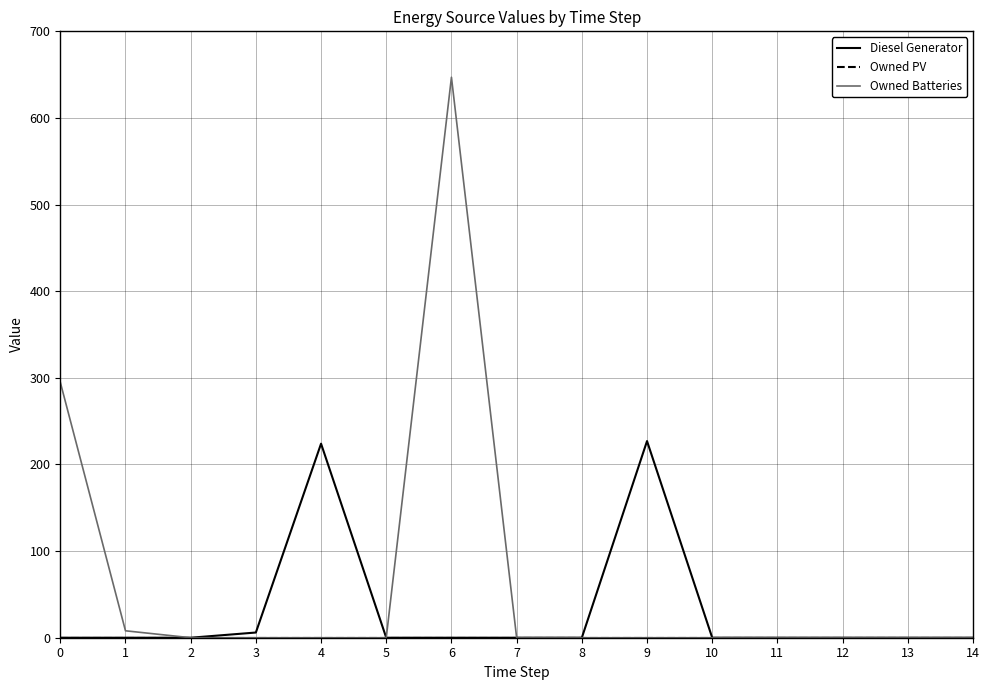

Which series has the largest total across all categories?

Owned Batteries